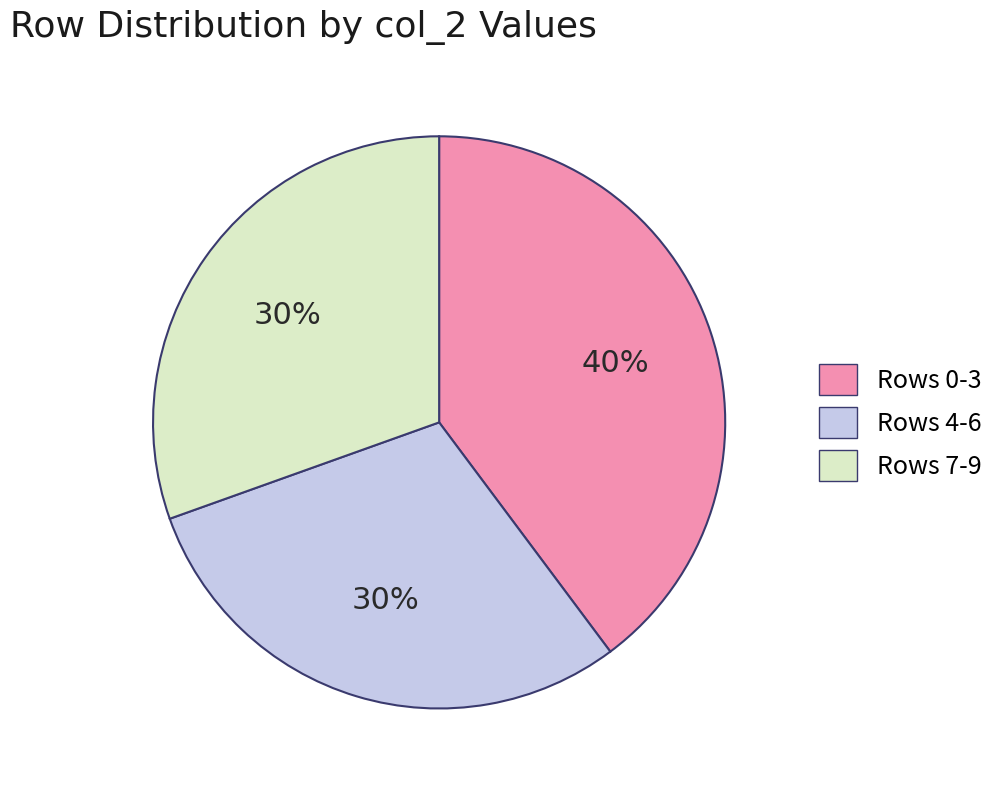

Is there a majority slice in this chart?

No